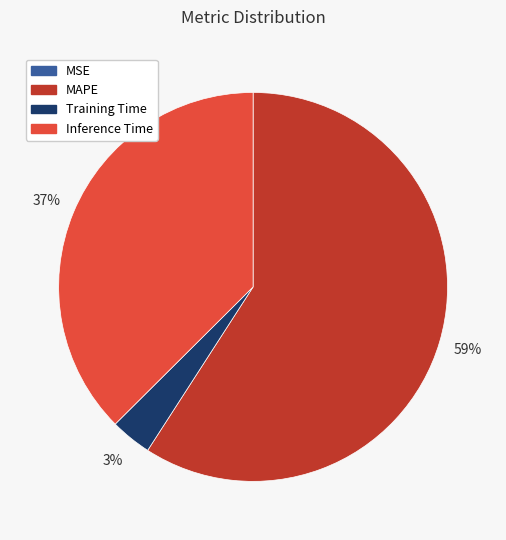

Is there a majority slice in this chart?

Yes